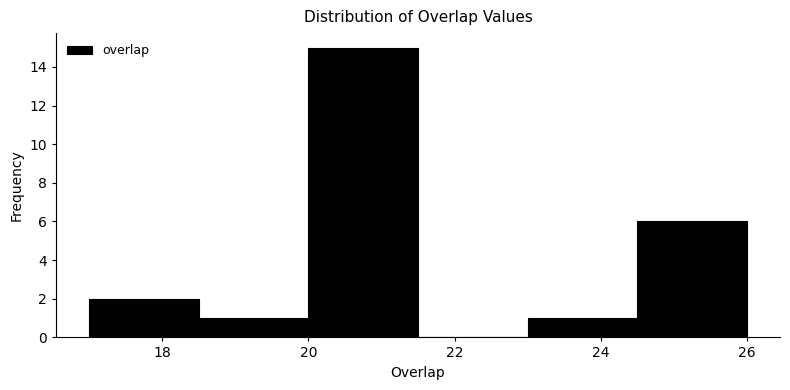

Reading left to right, list every bar in this chart as the range it spans on the x-axis followed by its height. Neither the bar edges nor the heights are printed on the chart, so give them approximately, as read against the axes.

17.0 to 18.5: 2
18.5 to 20.0: 1
20.0 to 21.5: 15
21.5 to 23.0: 0
23.0 to 24.5: 1
24.5 to 26.0: 6